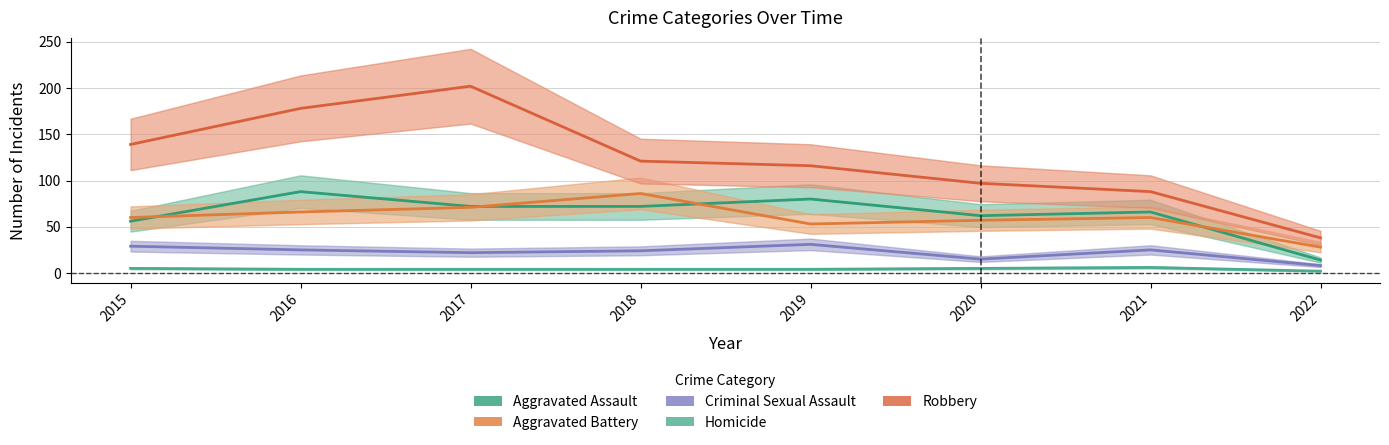

What is the difference between the second highest and minimum values in the Aggravated Battery series?

43